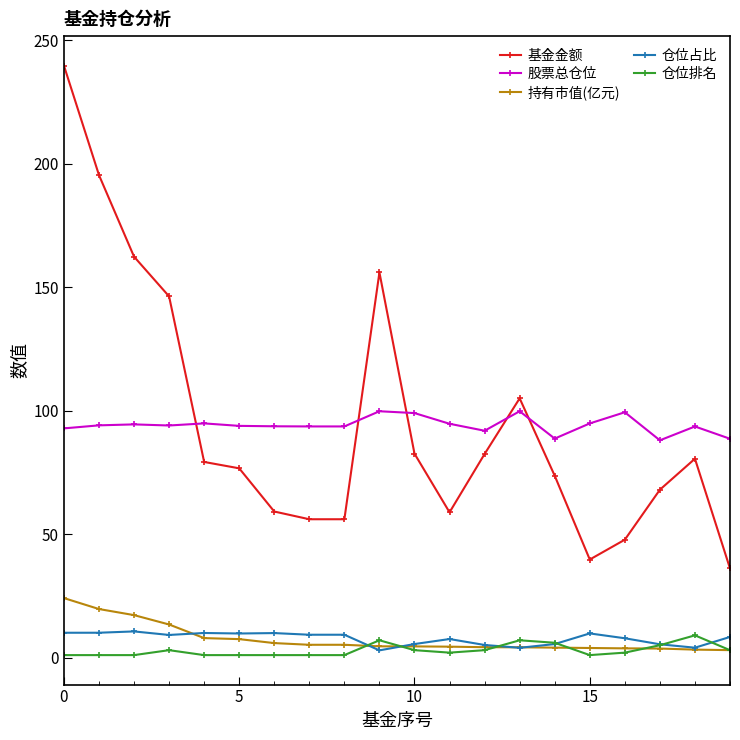

Which series has the widest spread of values?

基金金额